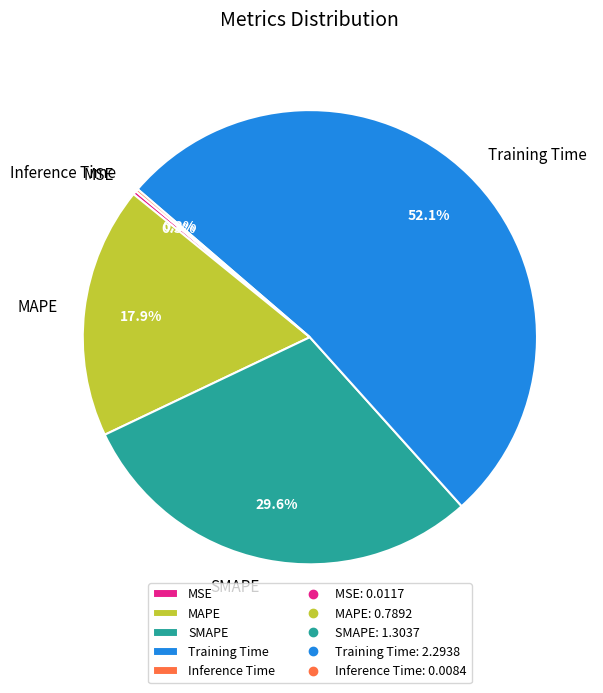

Does any single category account for the majority?

Yes